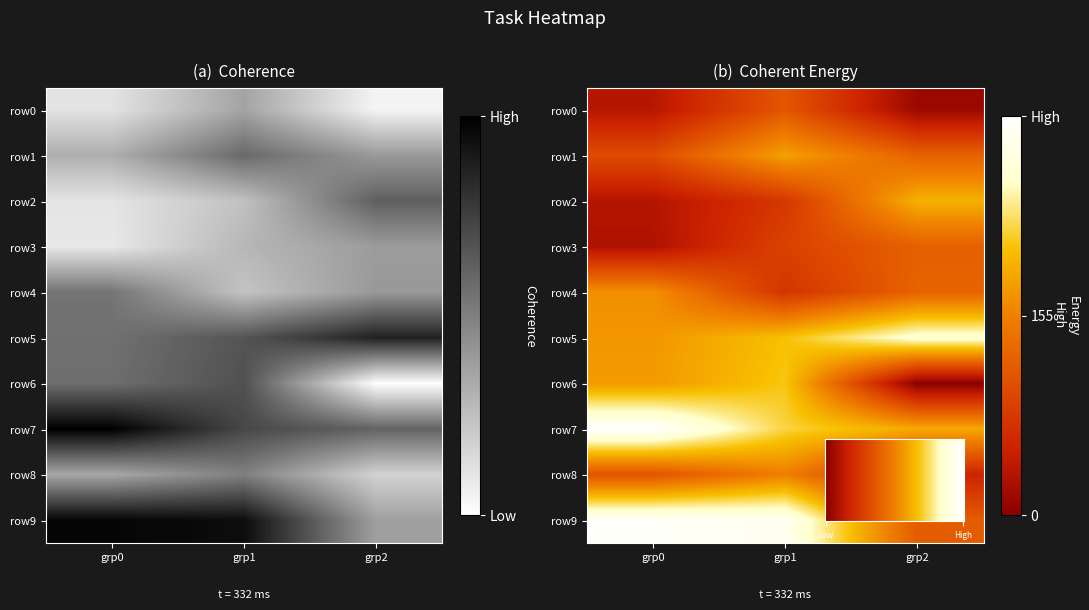

Which label corresponds to the largest value in the chart?

grp0